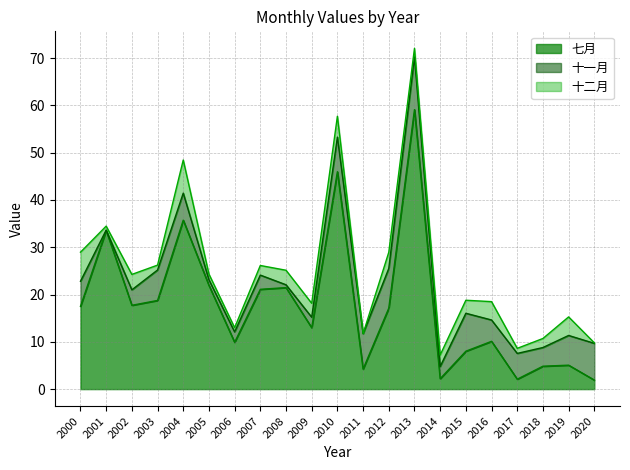

What is the difference between the second highest and second lowest values in the 十二月 series?

6.0